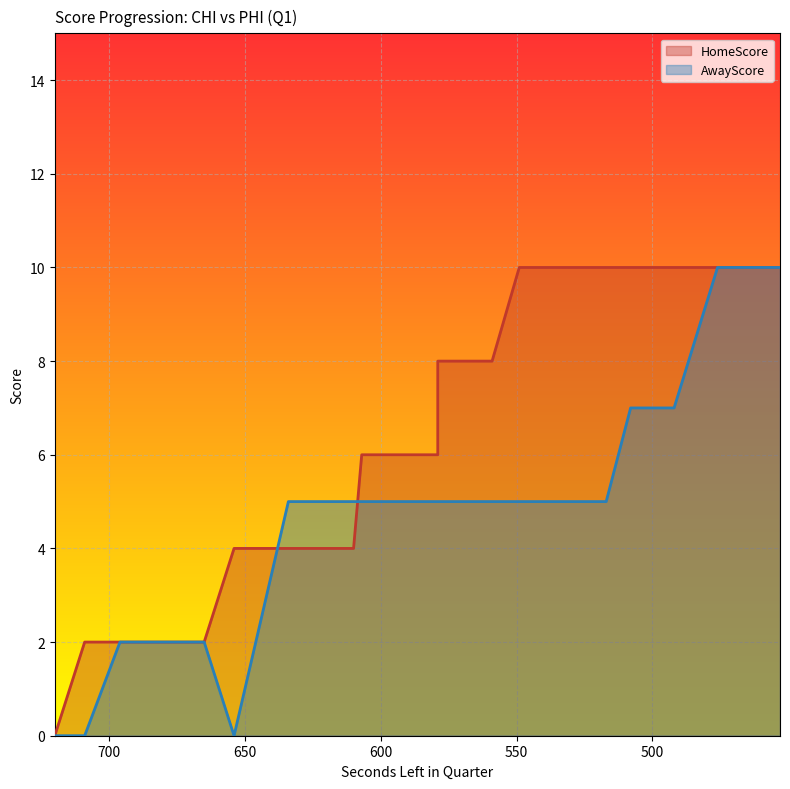

How many times do AwayScore and HomeScore cross each other?

2